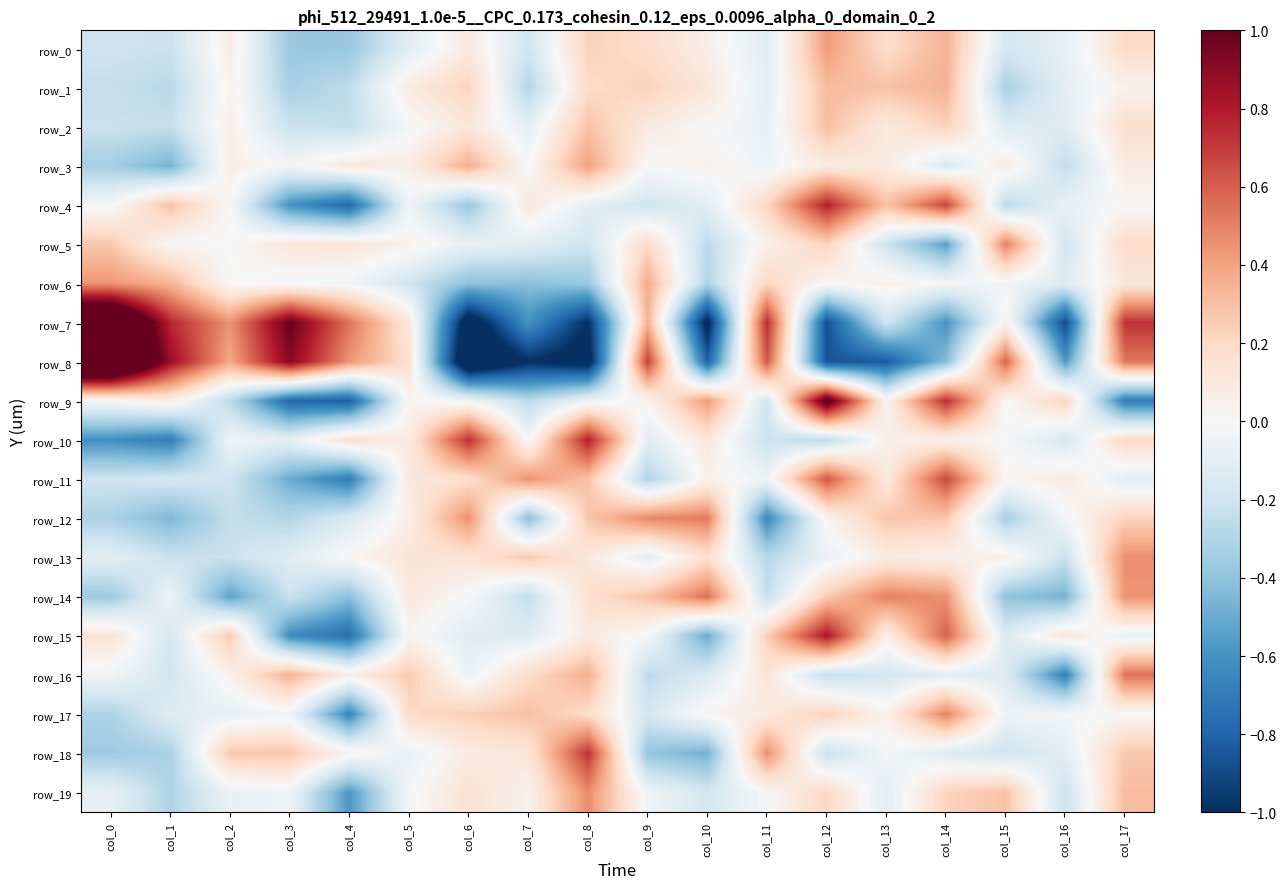

Which series changed the most between col_10 and col_14?

row_15